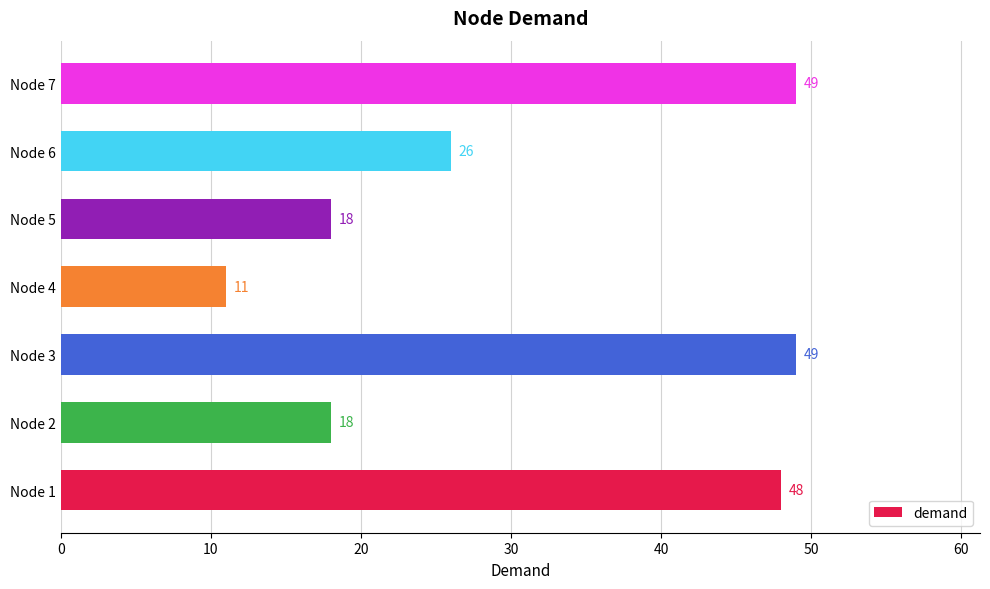

Which label corresponds to the smallest value in the chart?

Node 4